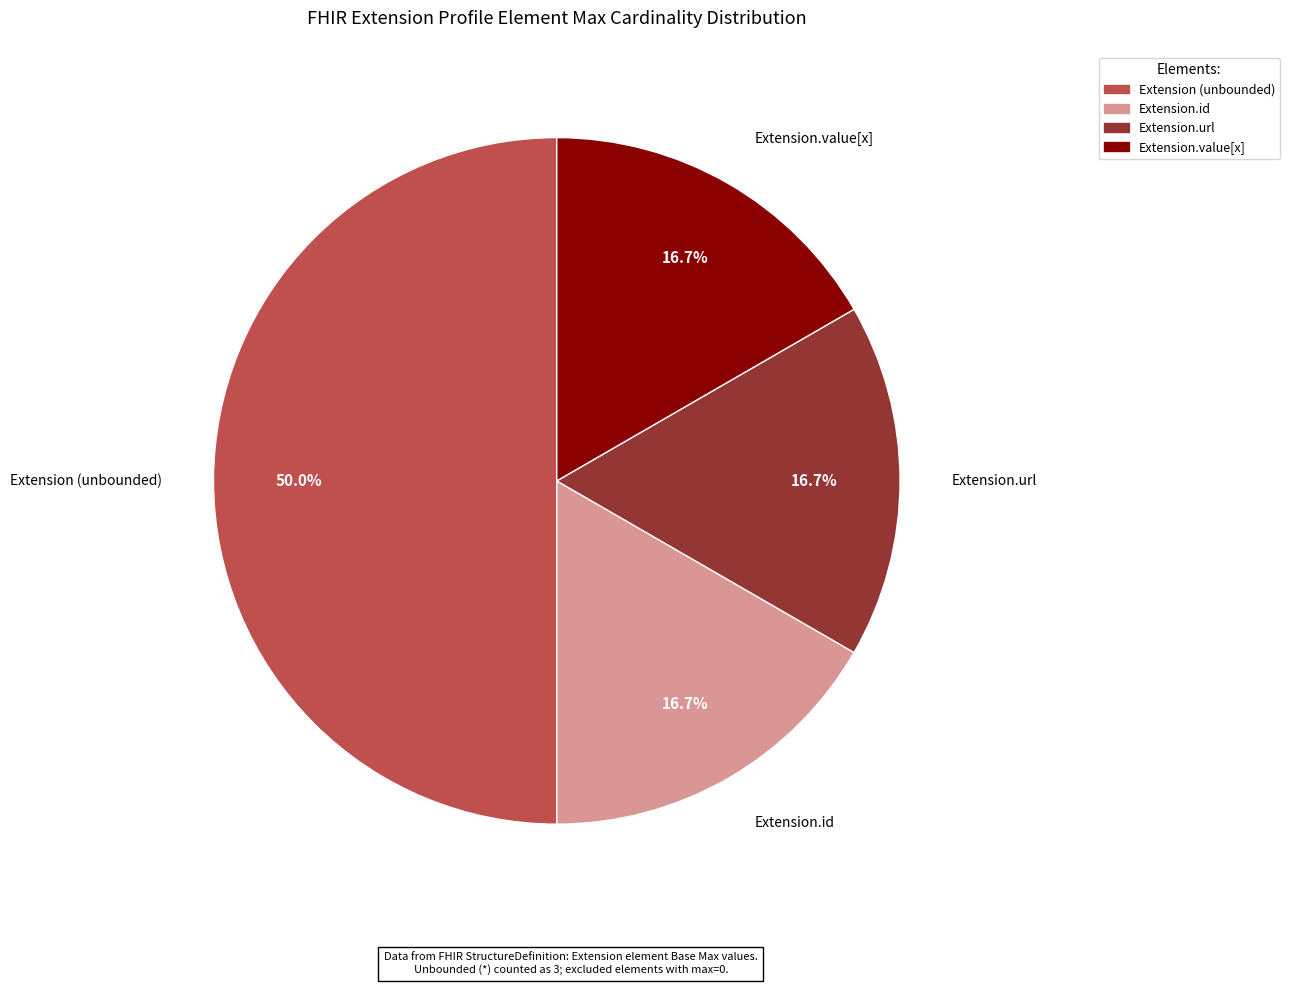

Combined, do Extension.value[x] and Extension (unbounded) account for over 50%?

Yes